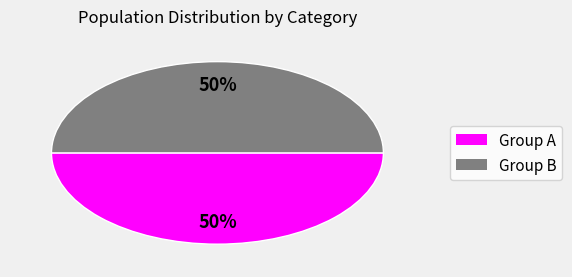

To the nearest percent, what is the average slice percentage?

50%